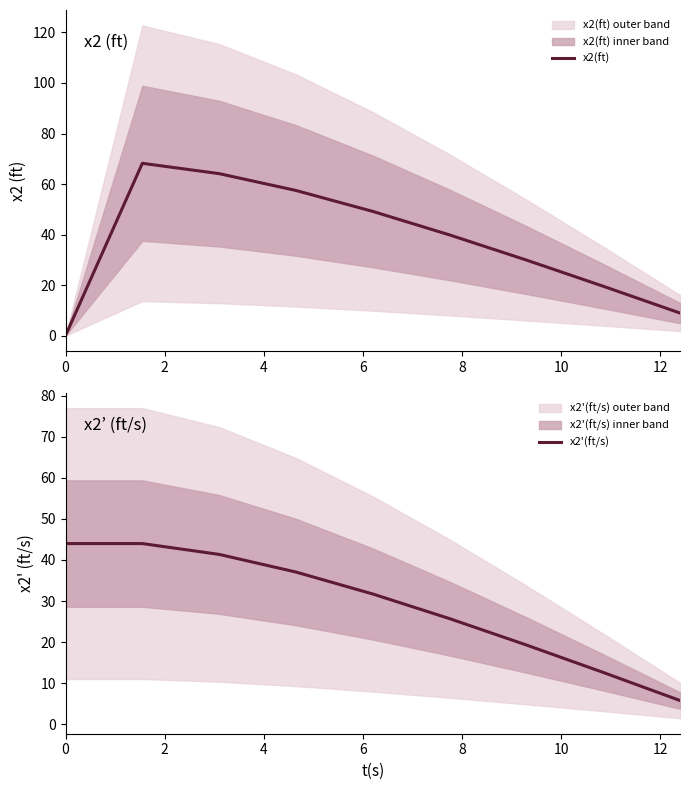

How many positive values does the x2(ft) series have?

8